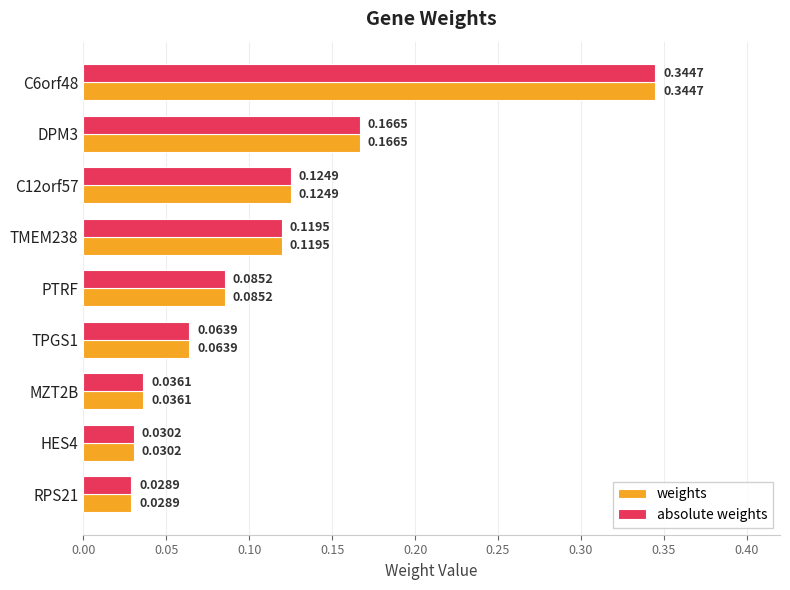

What is the sum of all weights values?

1.0